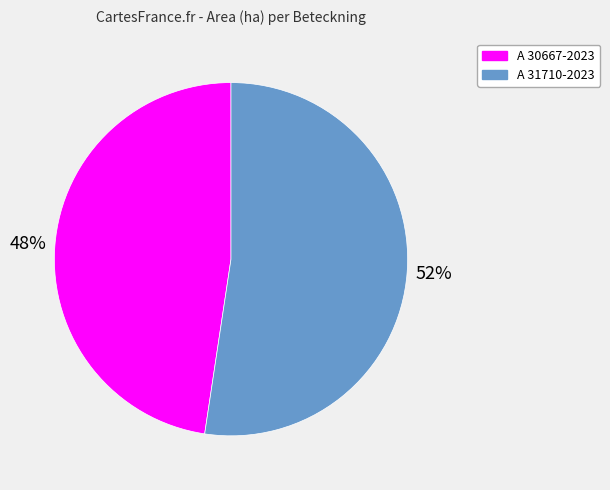

To the nearest percent, what portion does A 30667-2023 represent?

48%